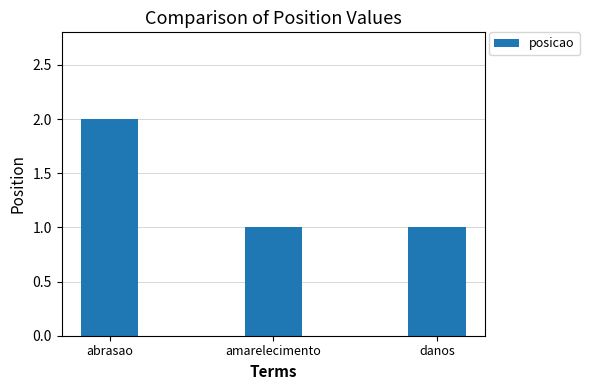

Count the number of categories in the chart.

3